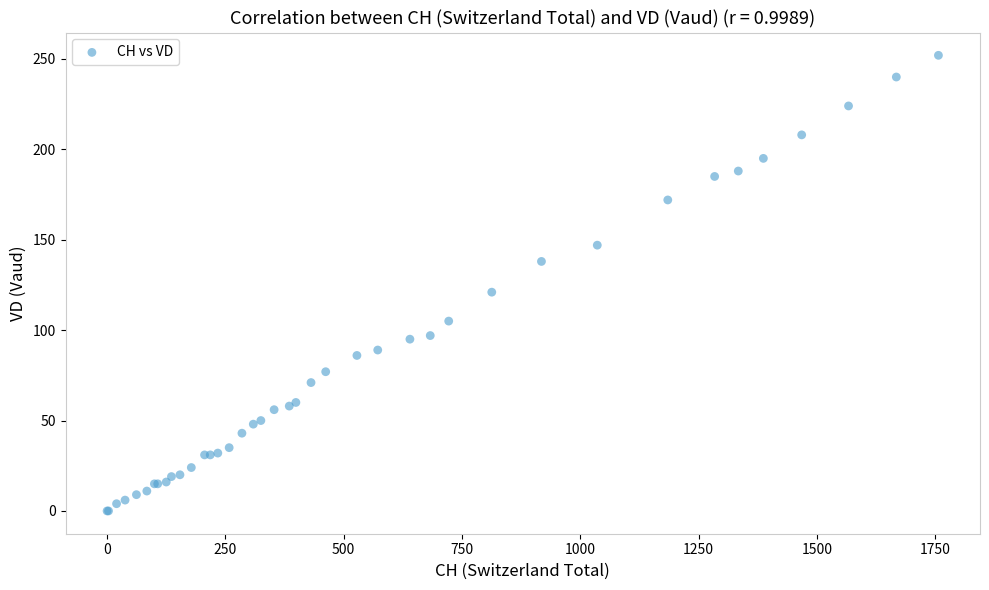

What Y value in the scatter plot is closest to 126?

121